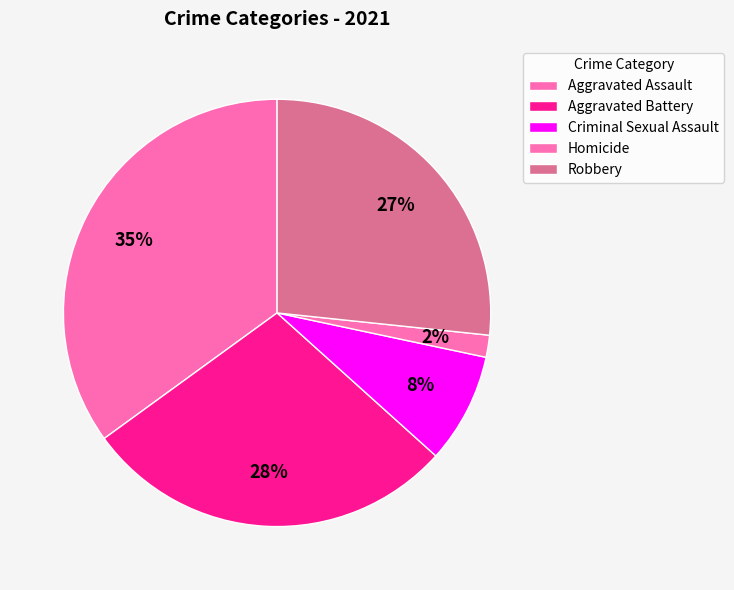

What is the smallest slice in the pie chart?

Homicide